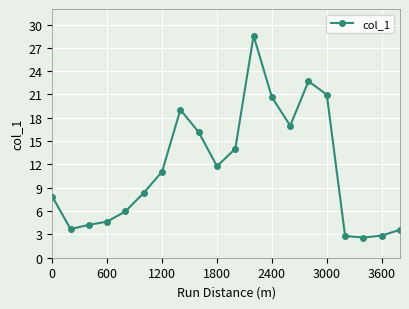

True or false: the data has more than 1 interior local peaks.

True